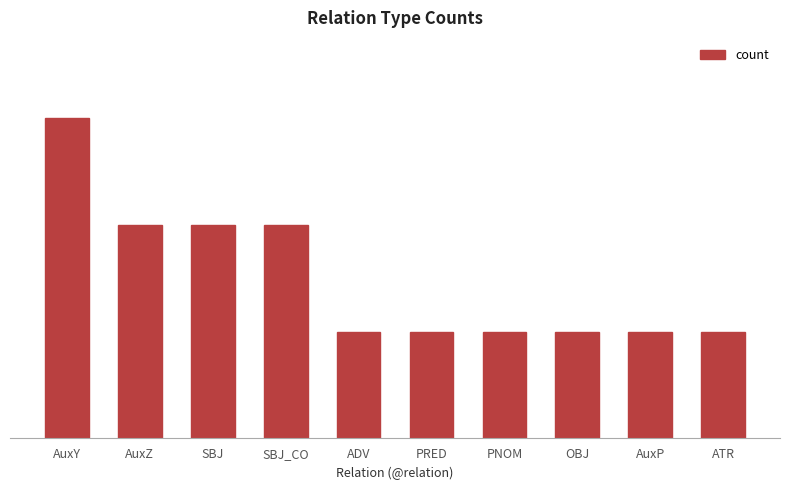

Reading right to left, what are all the values shown in this chart?

ATR=1	AuxP=1	OBJ=1	PNOM=1	PRED=1	ADV=1	SBJ_CO=2	SBJ=2	AuxZ=2	AuxY=3